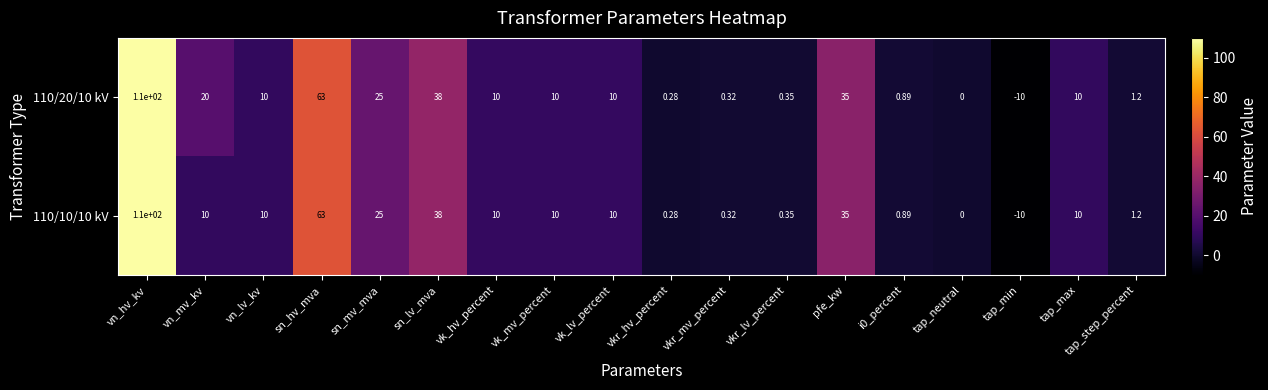

Is the value of 110/10/10 kV at vkr_mv_percent greater than the value of 110/20/10 kV at vn_mv_kv?

No